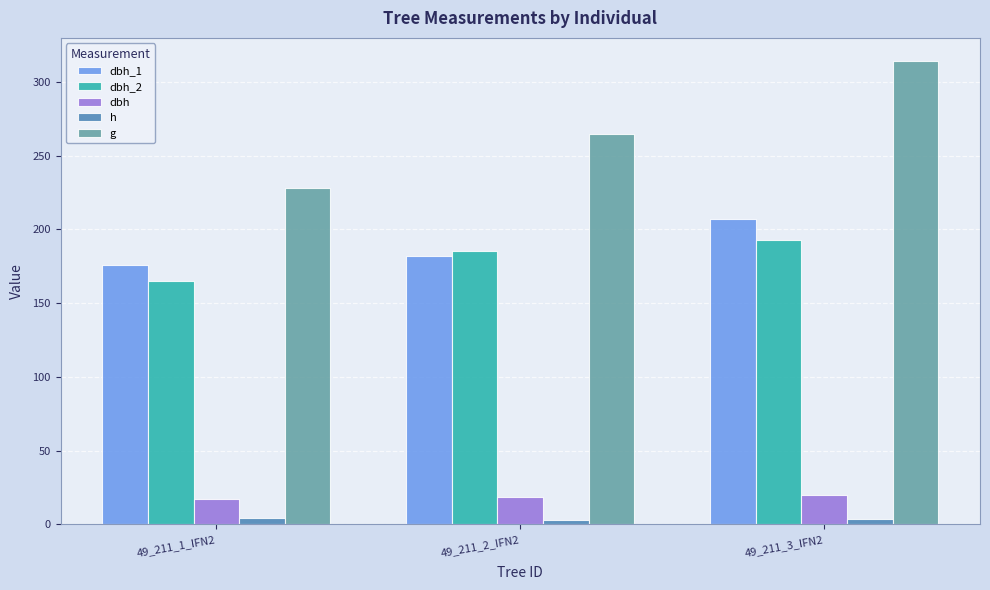

Rank the series by their maximum value, from highest to lowest.

g, dbh_1, dbh_2, dbh, h